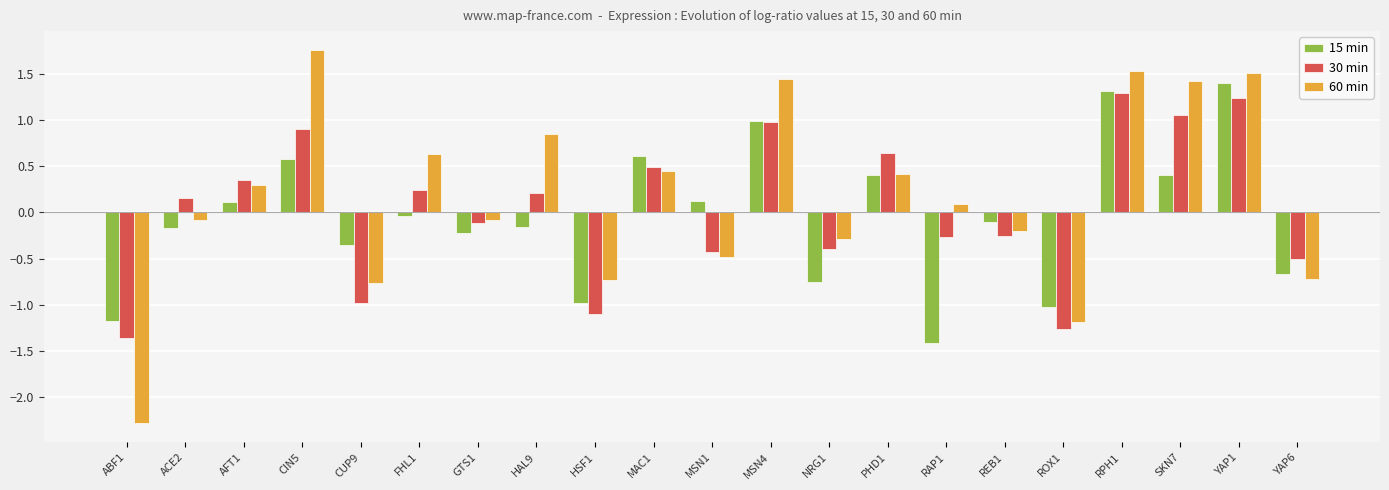

The value of 15 min at RAP1 is -0.3. True or false?

False